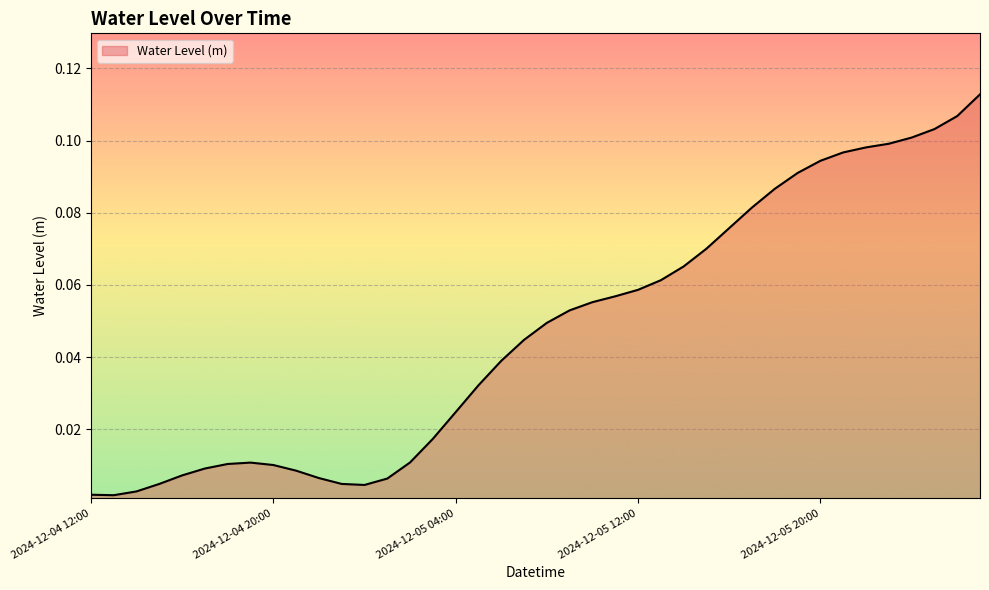

Does the chart have visible grid lines?

Yes